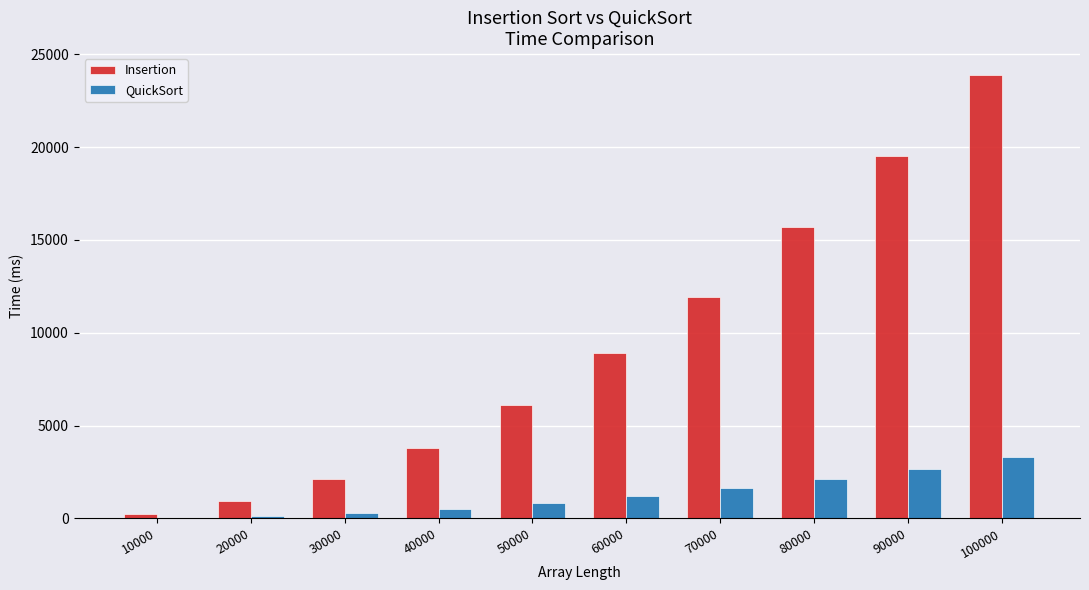

What is the difference between the Insertion values at 20000 and 30000?

1204